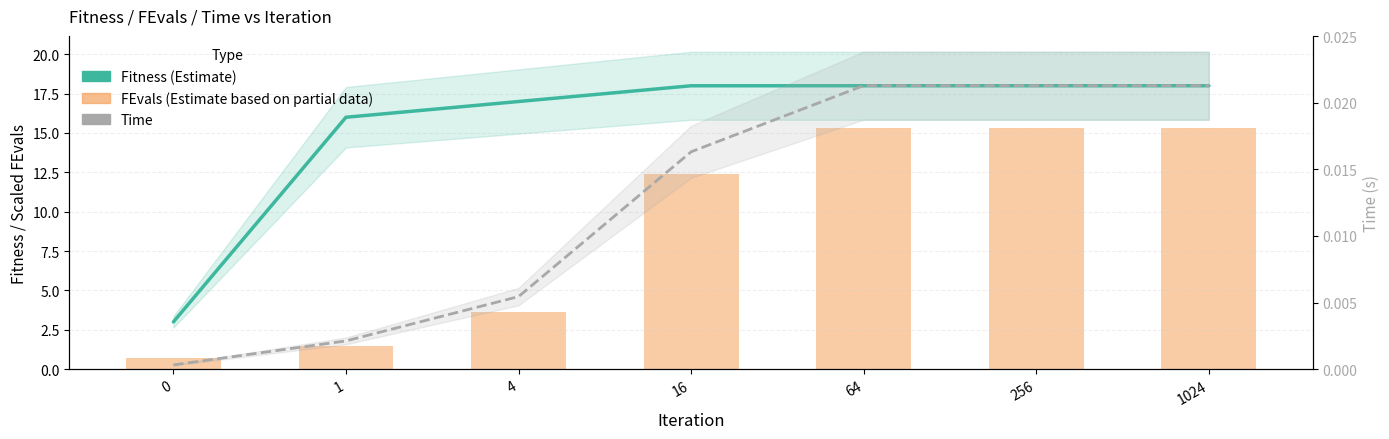

Which series has the widest spread of values?

Fitness